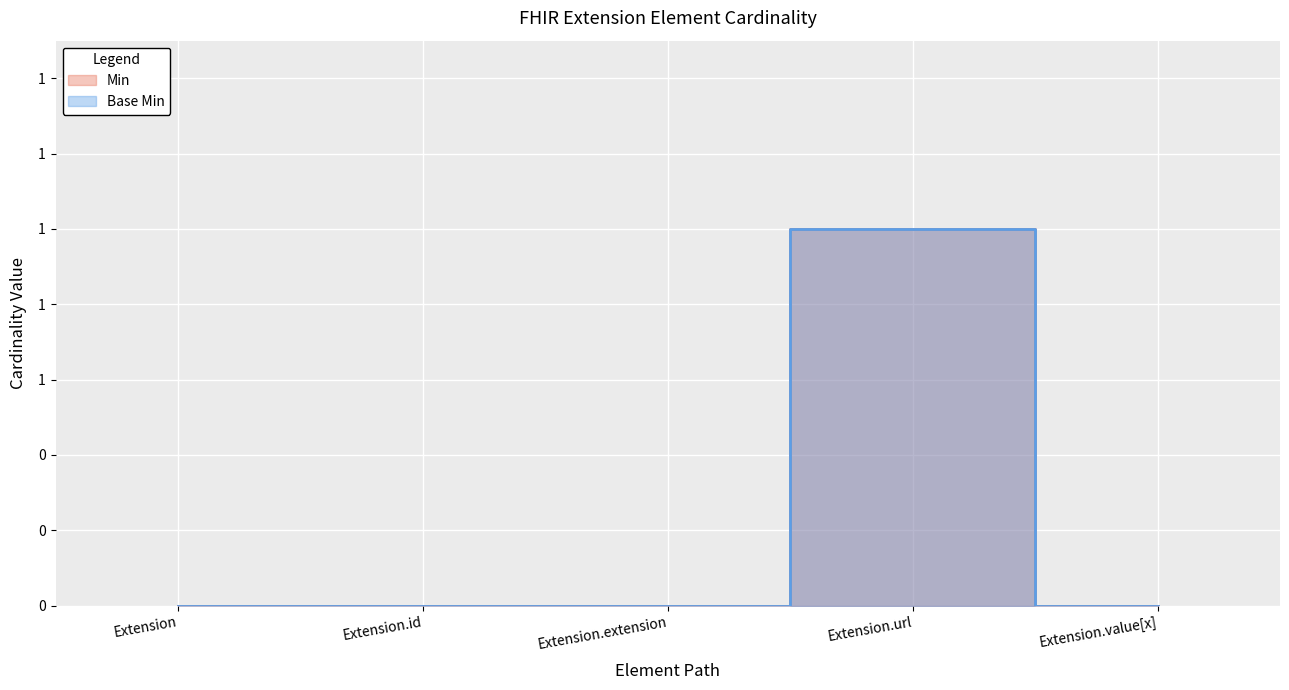

At how many categories does at least one series exceed 0?

1